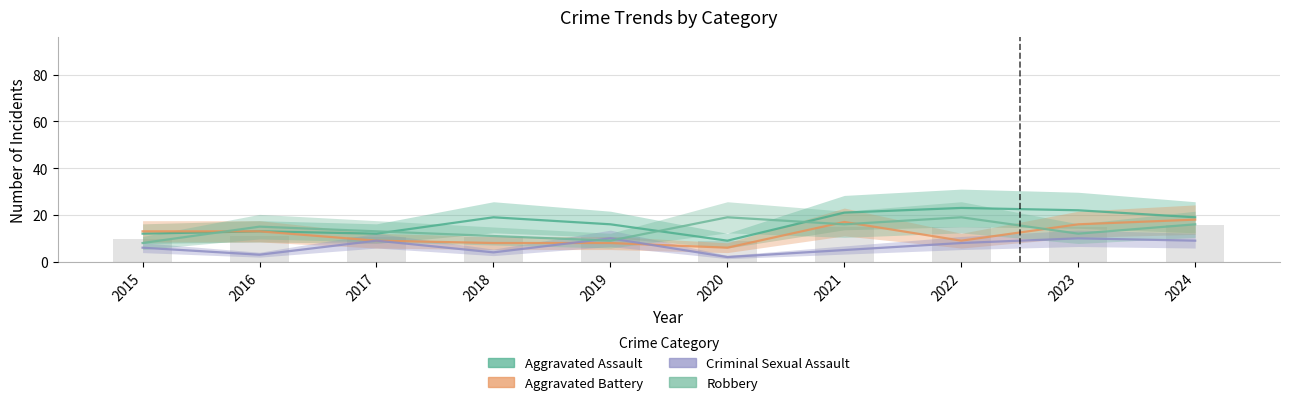

Is it true that Aggravated Battery equals 7 at 2021?

False